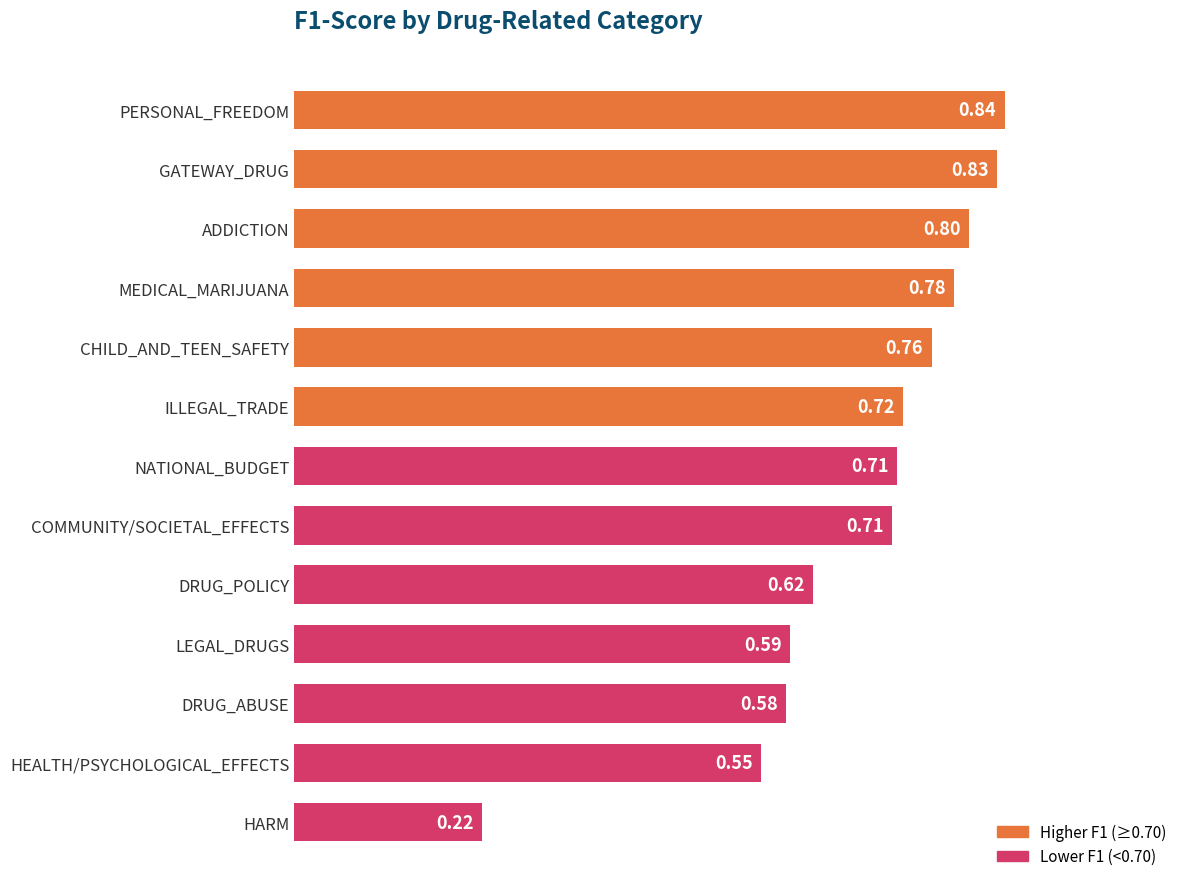

What is the sum of the values at ILLEGAL_TRADE and COMMUNITY/SOCIETAL_EFFECTS?

1.4